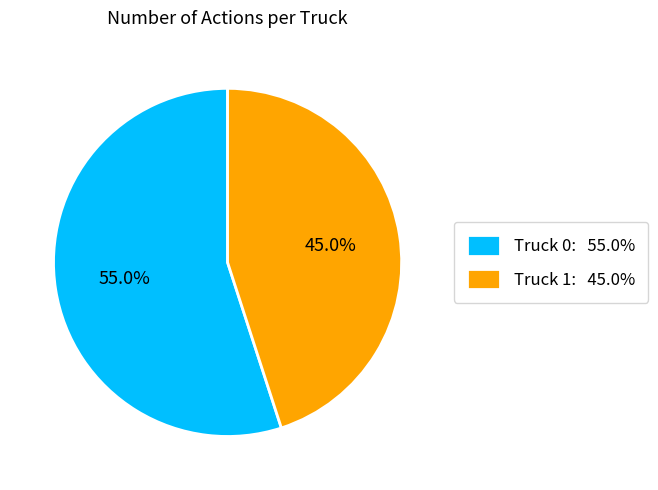

What percentage is NOT represented by Truck 0?

45.0%